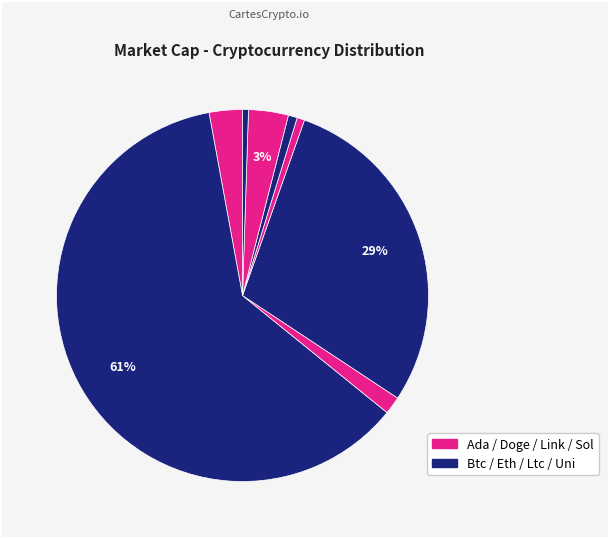

Count the number of slices in the pie.

8